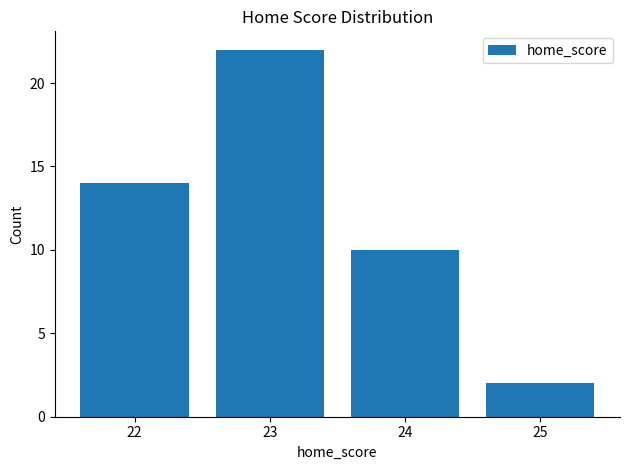

Does the chart contain stacked bars?

No